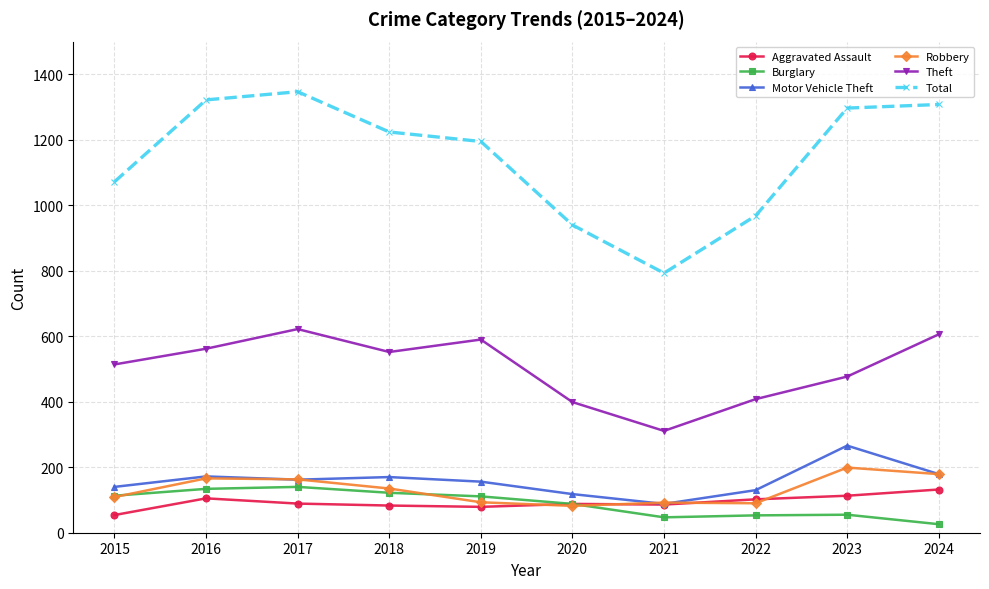

True or false: Motor Vehicle Theft has a value of 63 at 2017.

False